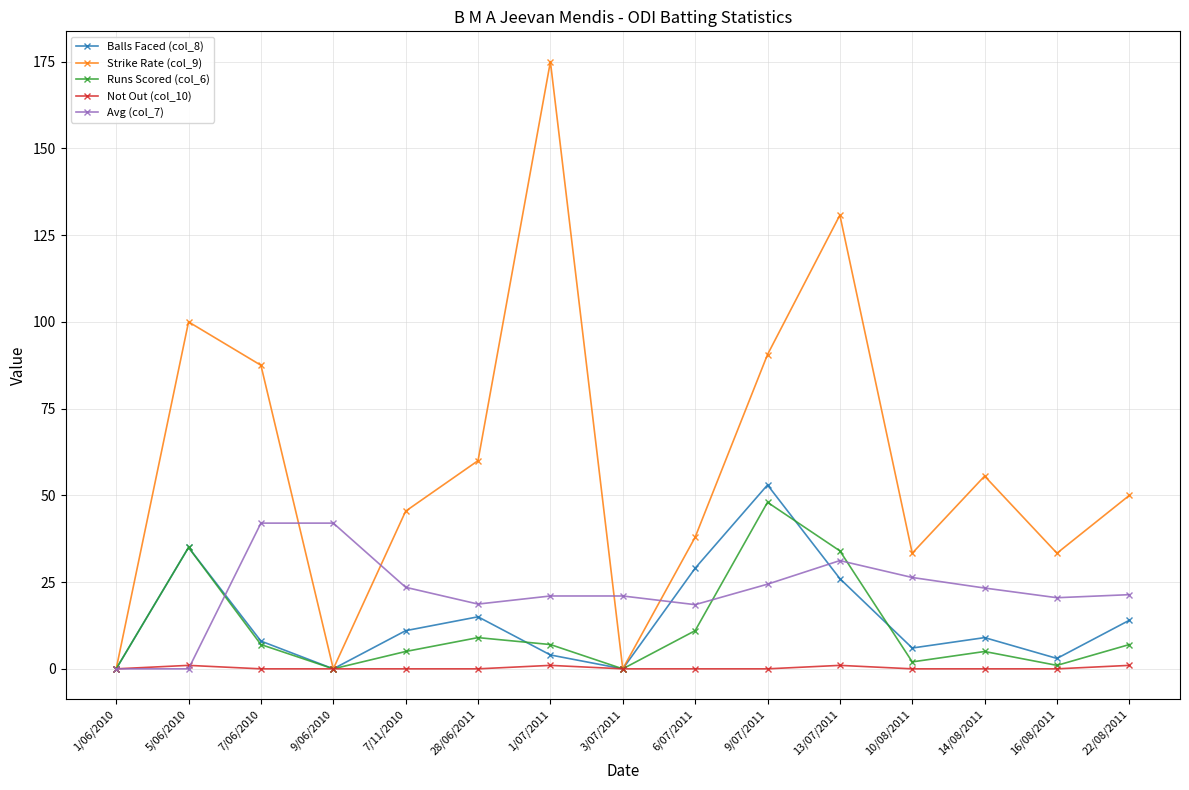

What is the sum of all Runs Scored (col_6) values?

171.0